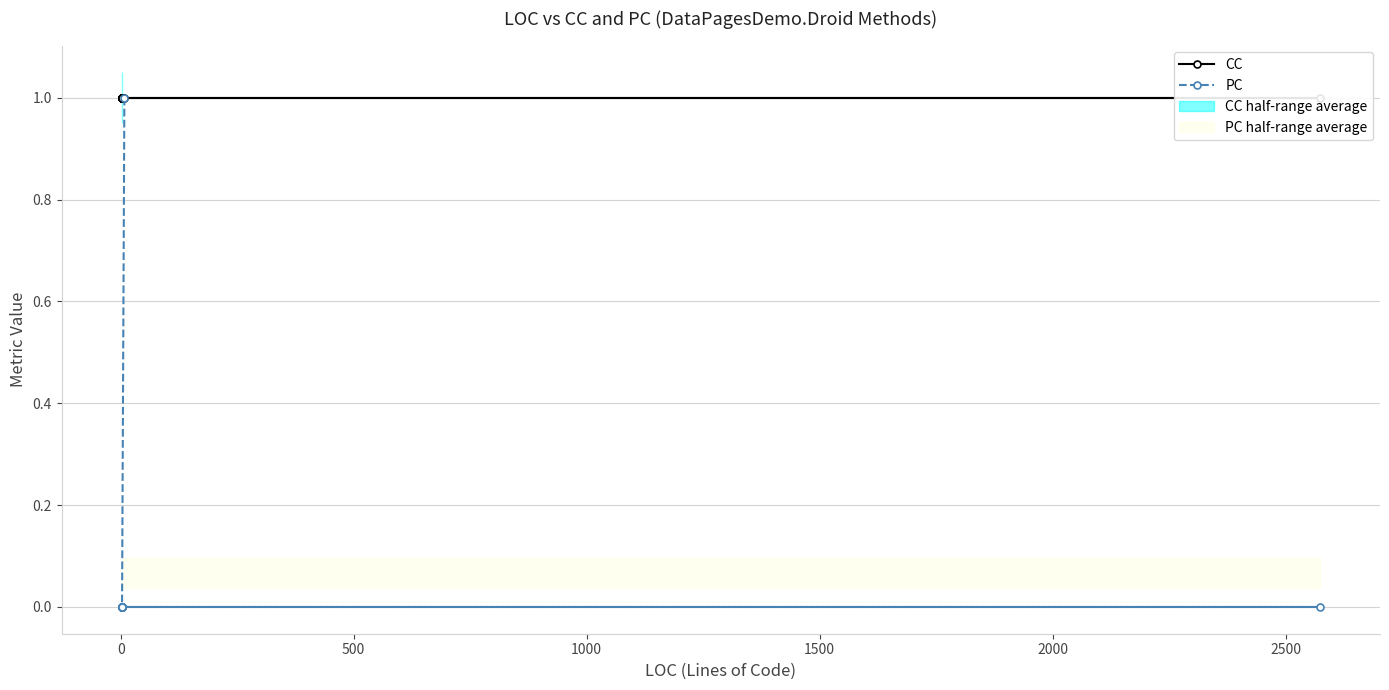

Is this an area chart (filled region under the line)?

No